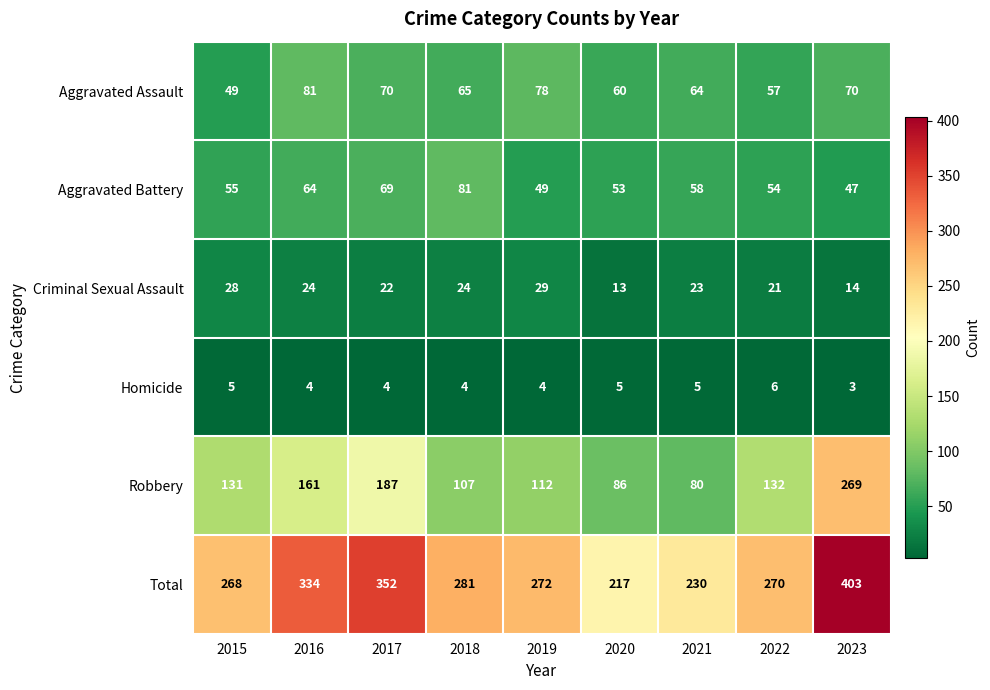

What is the sum of the Total values at 2018 and 2016?

615